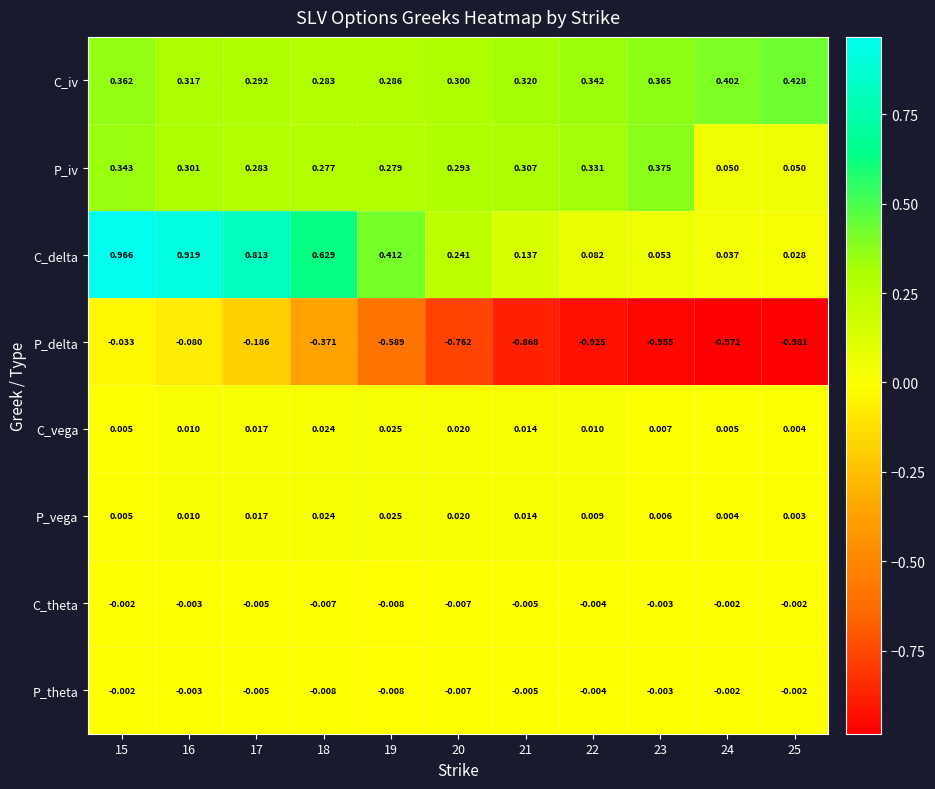

Which series changed the most between 17 and 25?

P_delta